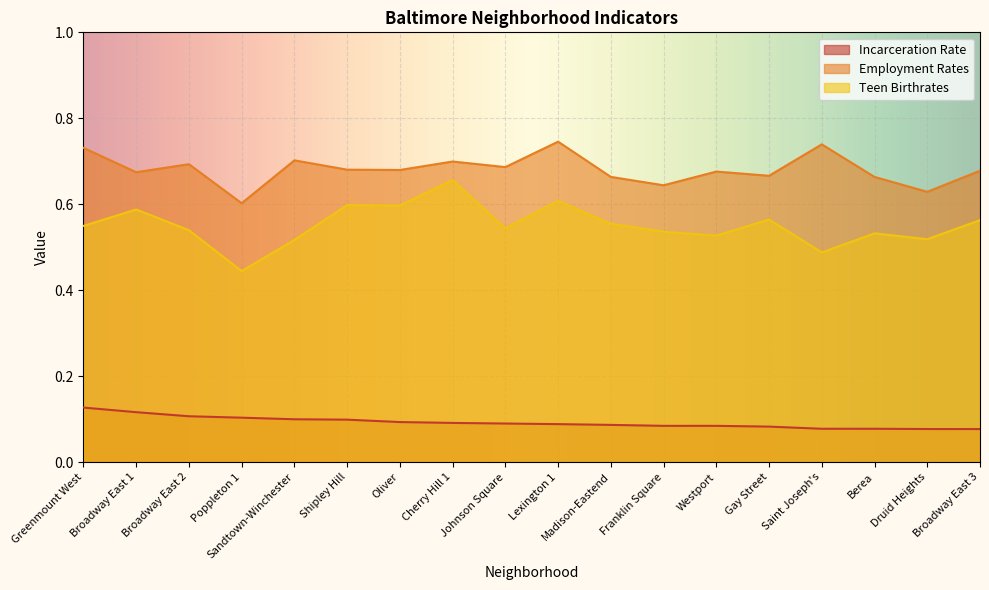

How many Employment Rates values are between 0 and 1?

18